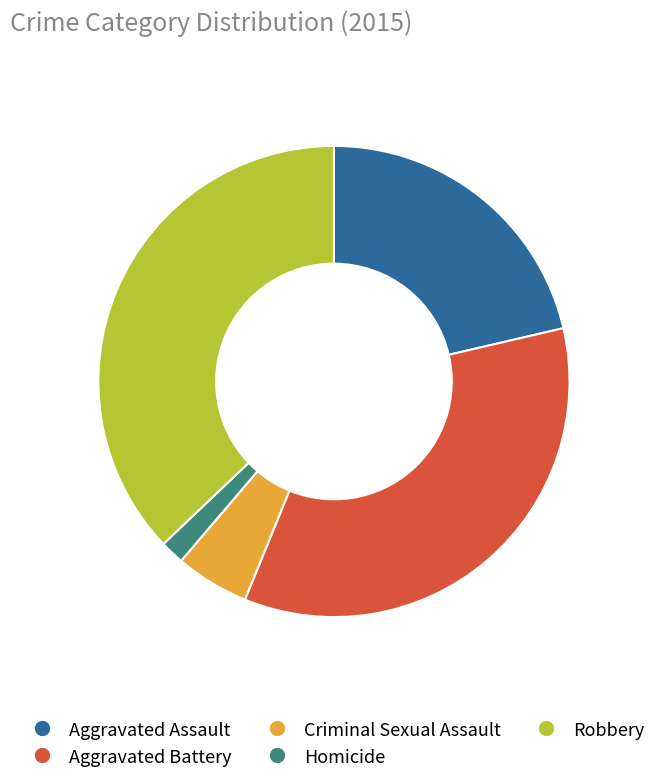

Which has a higher value, Criminal Sexual Assault or Robbery?

Robbery